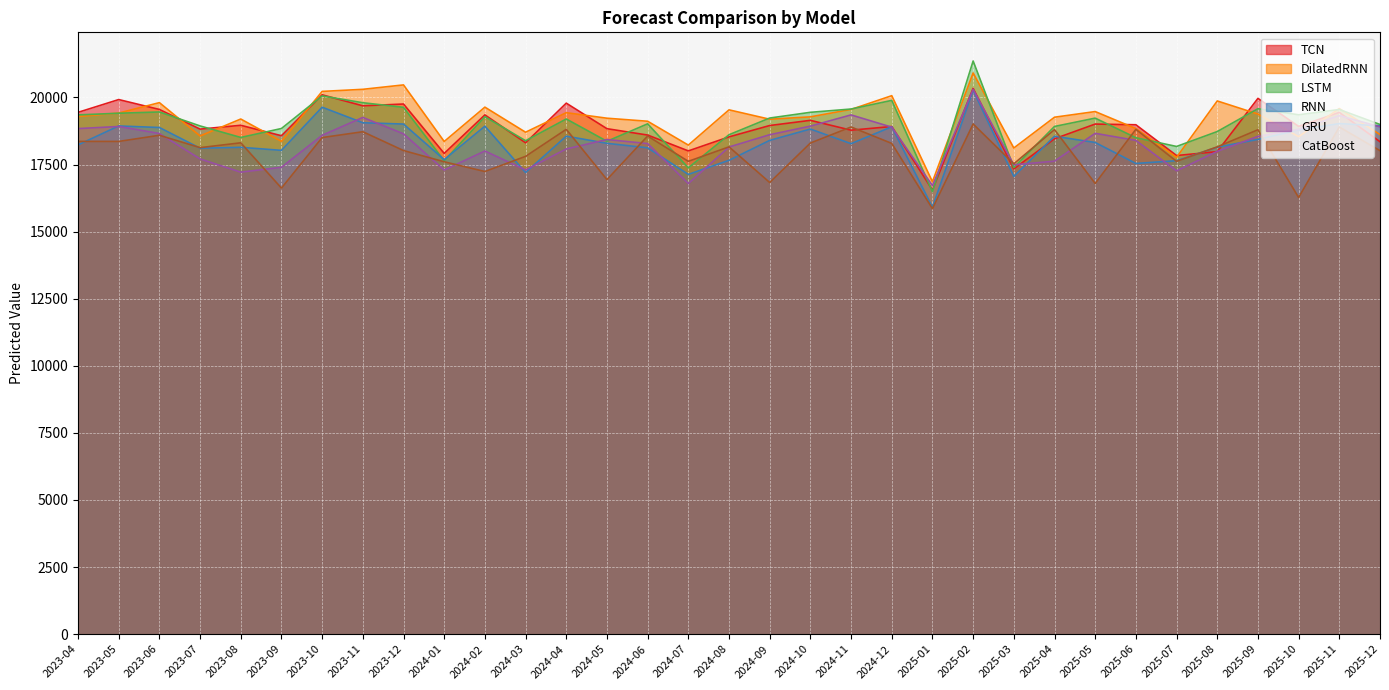

Which has a higher value, 2024-10 or 2025-12?

2024-10